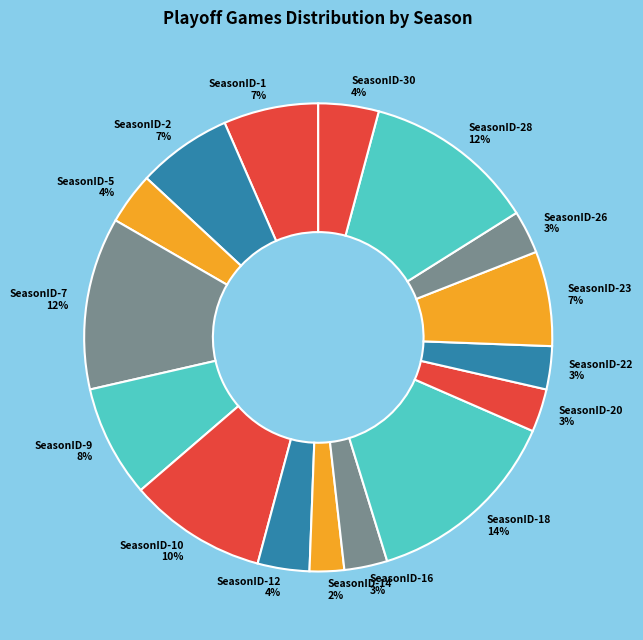

Combined, do SeasonID-14 2% and SeasonID-22 3% account for over 50%?

No